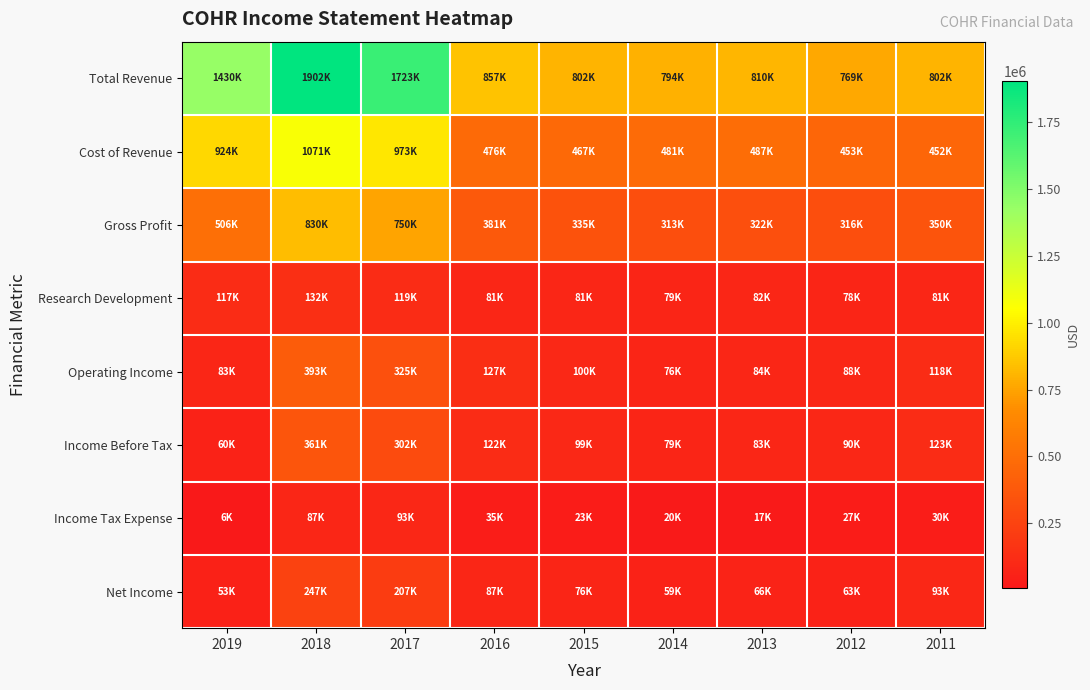

What is the total value across all series at 2013?

1955000